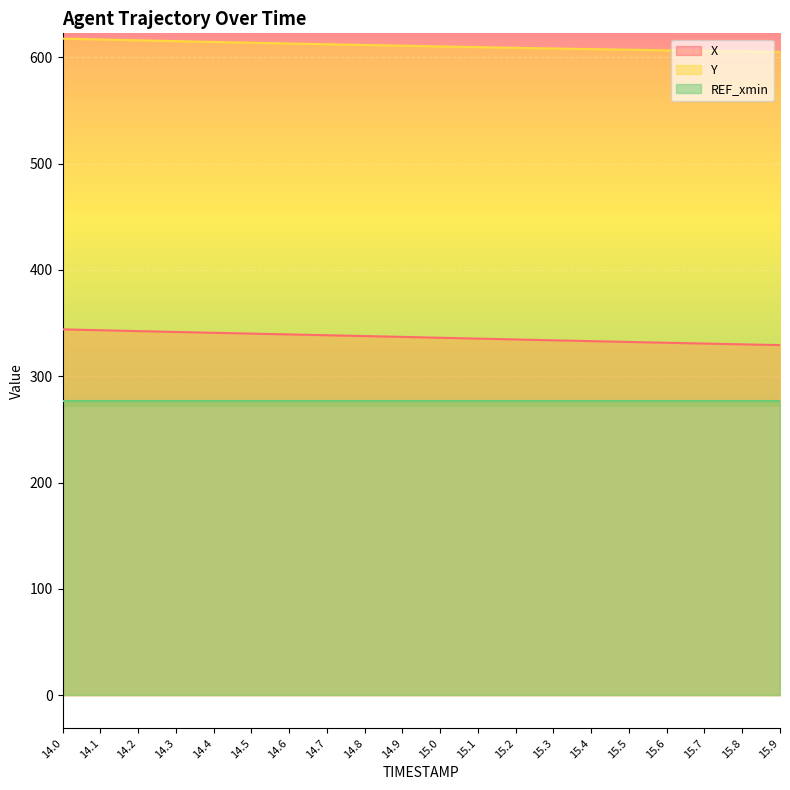

Which series has the widest spread of values?

X